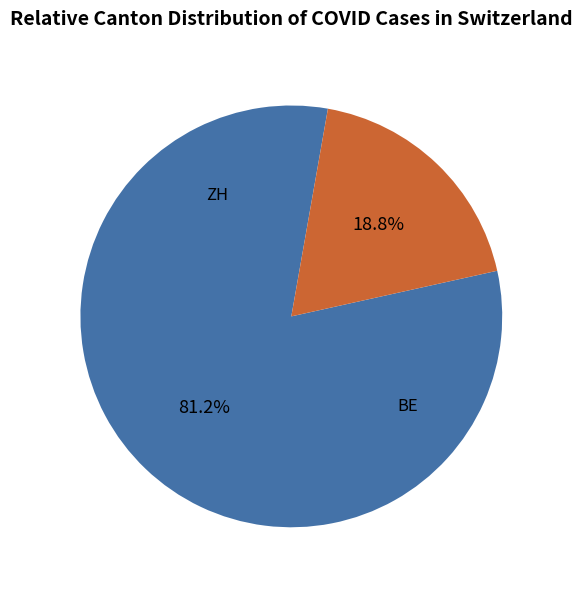

Is it true that ZH is 81% of the pie?

True